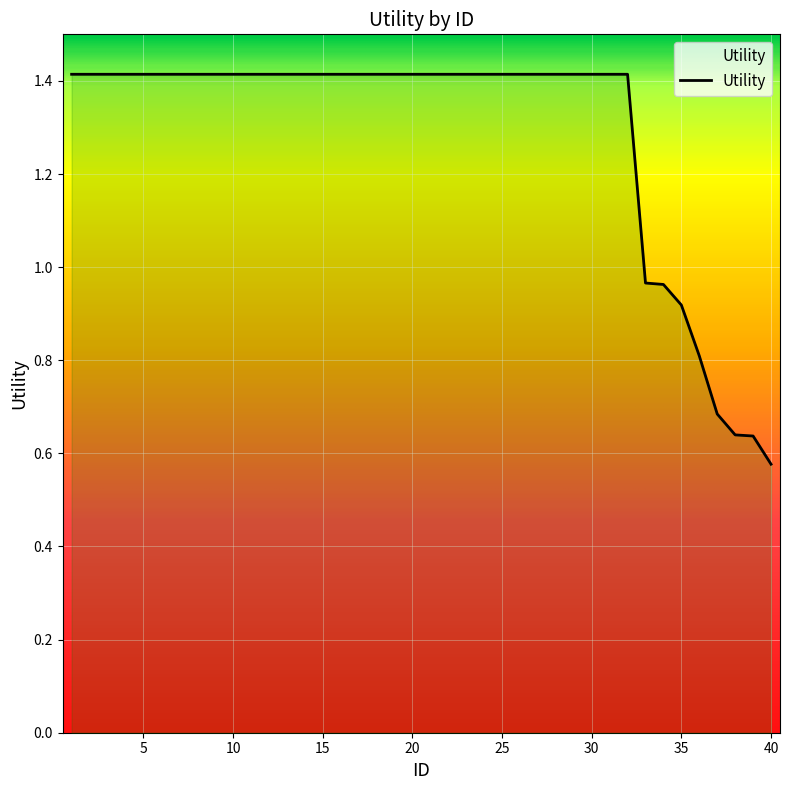

What is the greatest value displayed?

1.4